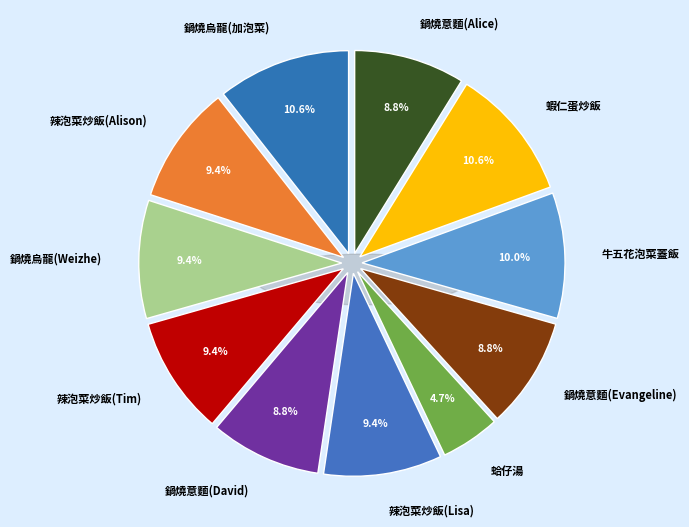

Is 鍋燒意麵(David) the majority of the pie?

No